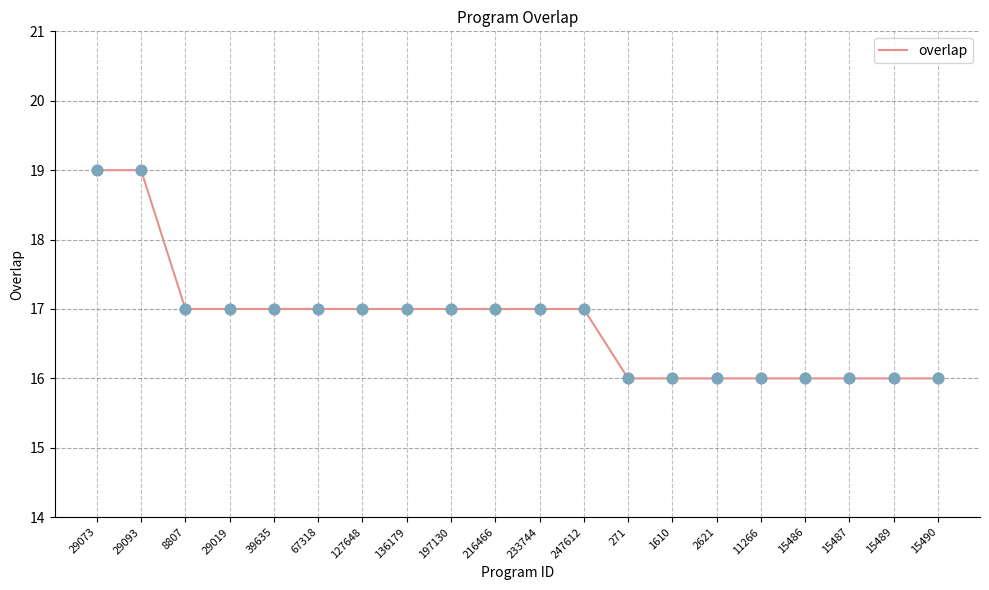

Which has a higher value, 271 or 29093?

29093